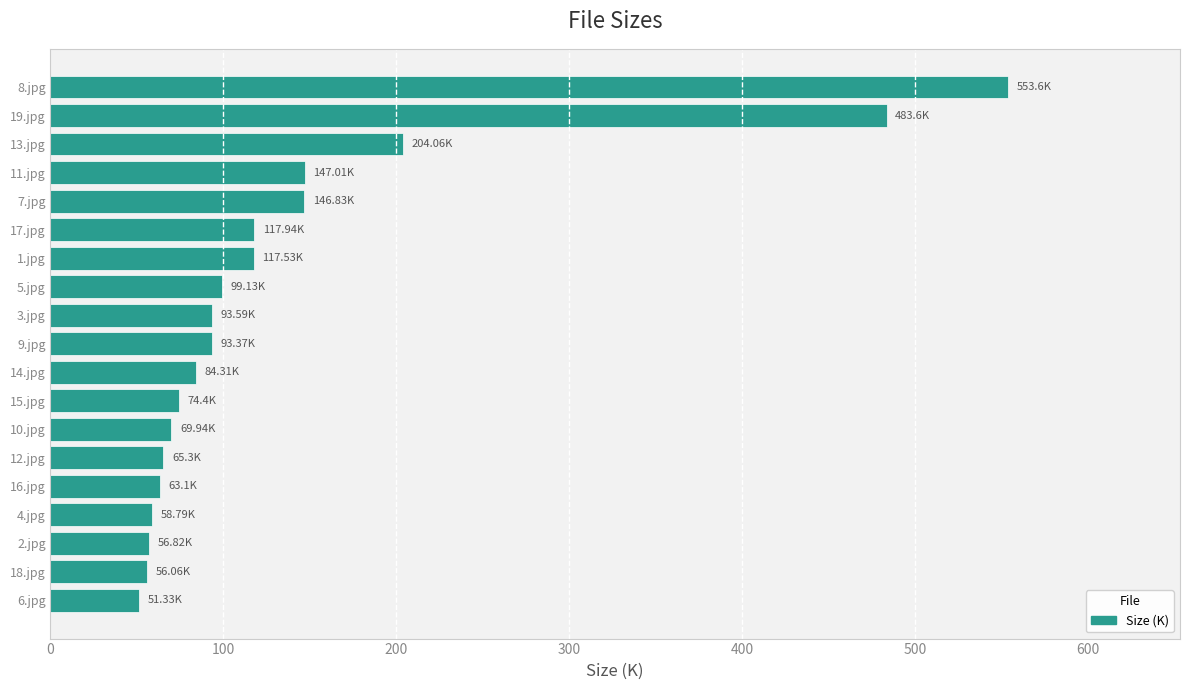

What is the difference between the second highest and minimum values?

432.3